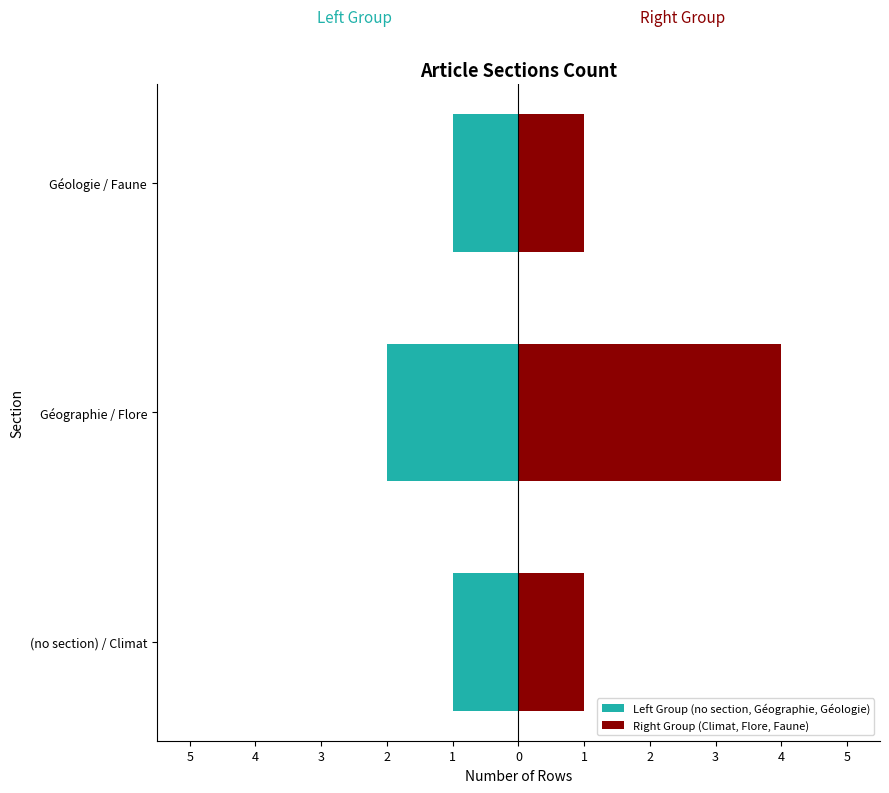

Reading left to right, what are all the values shown in this chart?

Left Group (no section, Géographie, Géologie): -1	-2	-1
Right Group (Climat, Flore, Faune): 1	4	1